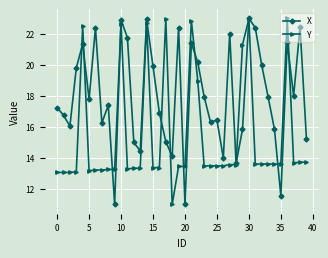

How many data points in X are less than 17?

18